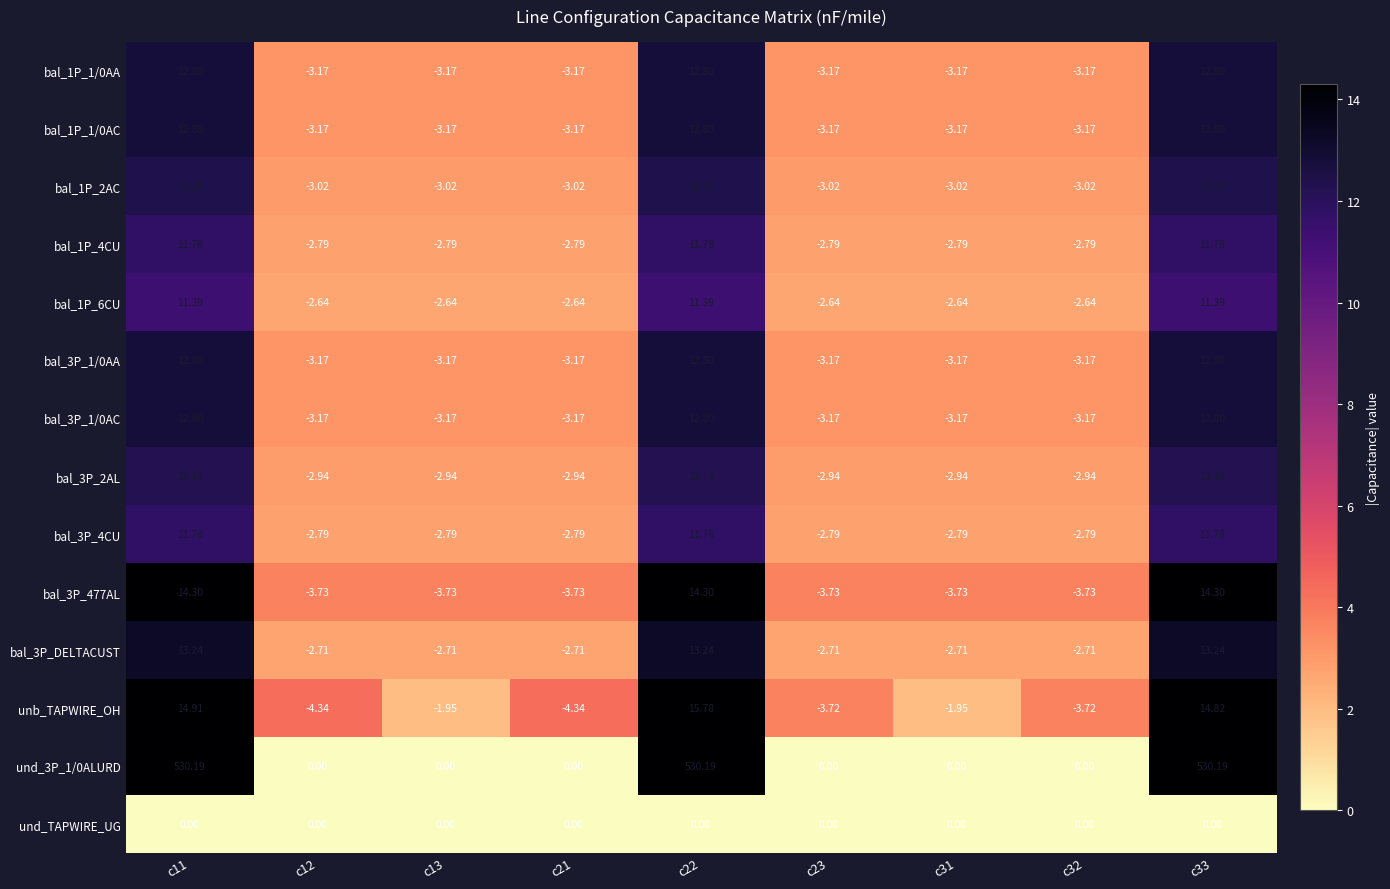

Is the value of und_TAPWIRE_UG at c22 greater than the value of bal_1P_1/0AC at c11?

No